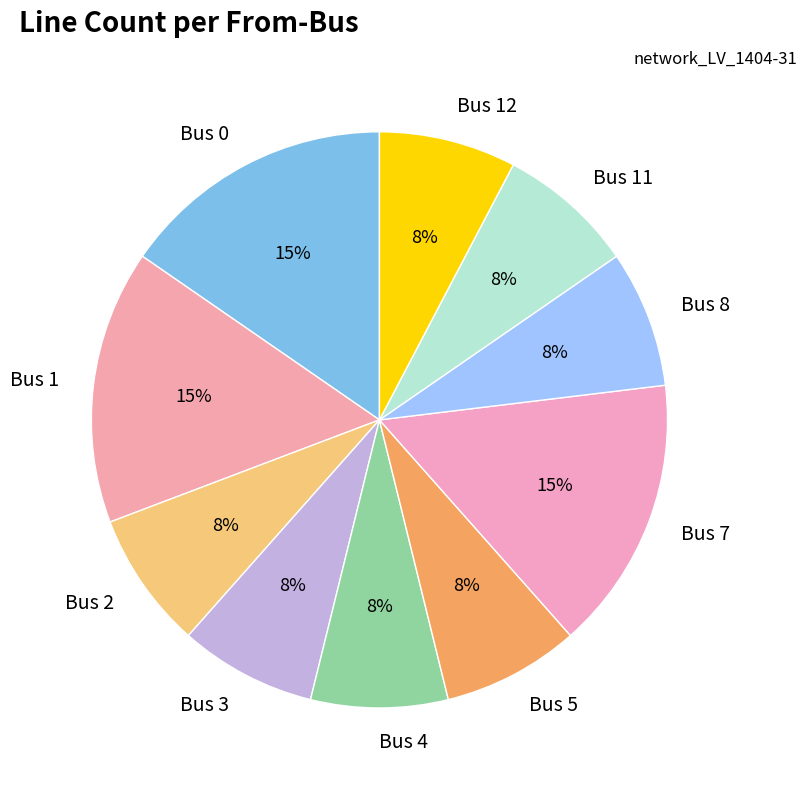

To the nearest percent, what percentage of the pie is Bus 8?

8%